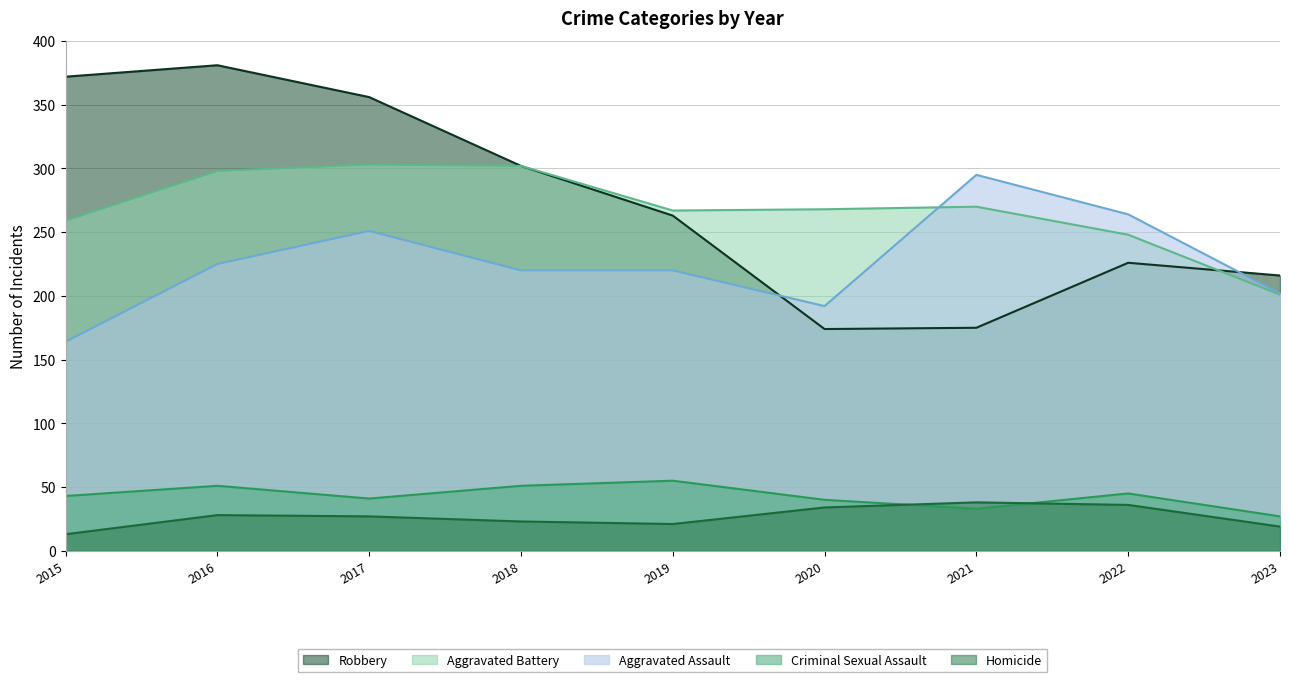

Rank the series by their maximum value, from lowest to highest.

Homicide, Criminal Sexual Assault, Aggravated Assault, Aggravated Battery, Robbery